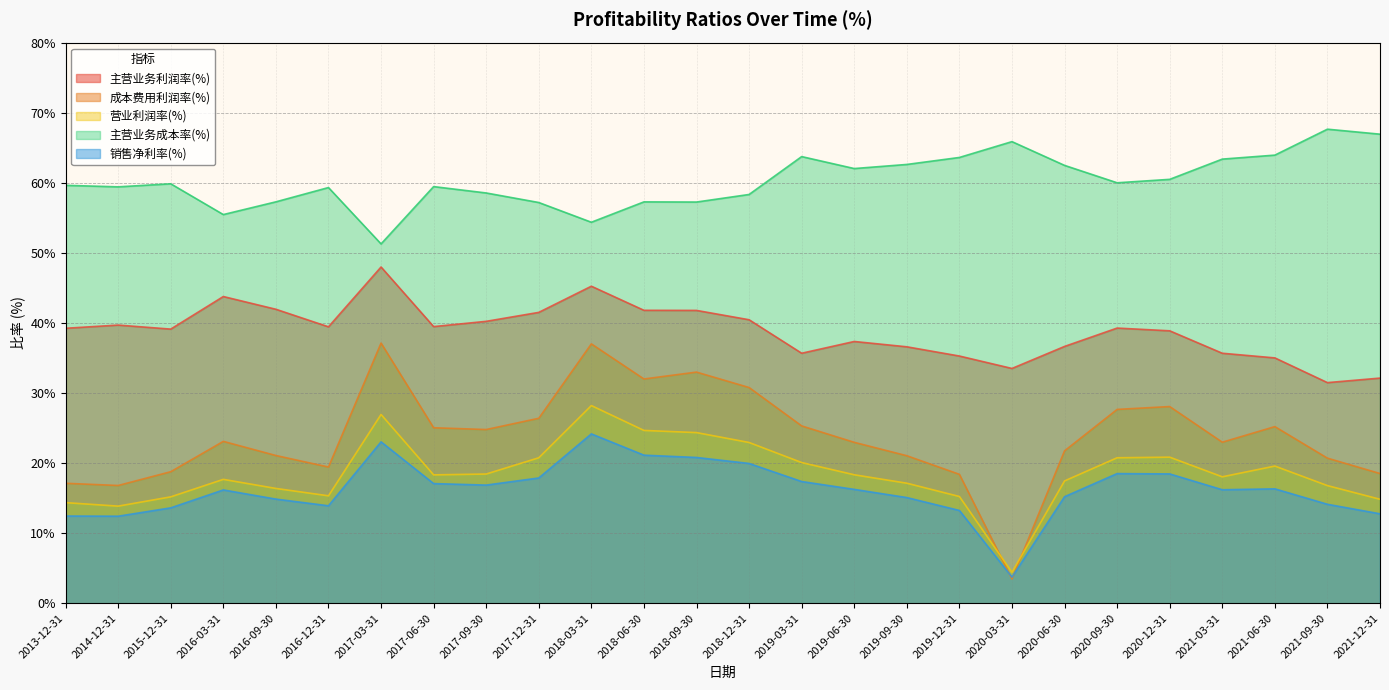

What position from the right is 2020-09-30?

6